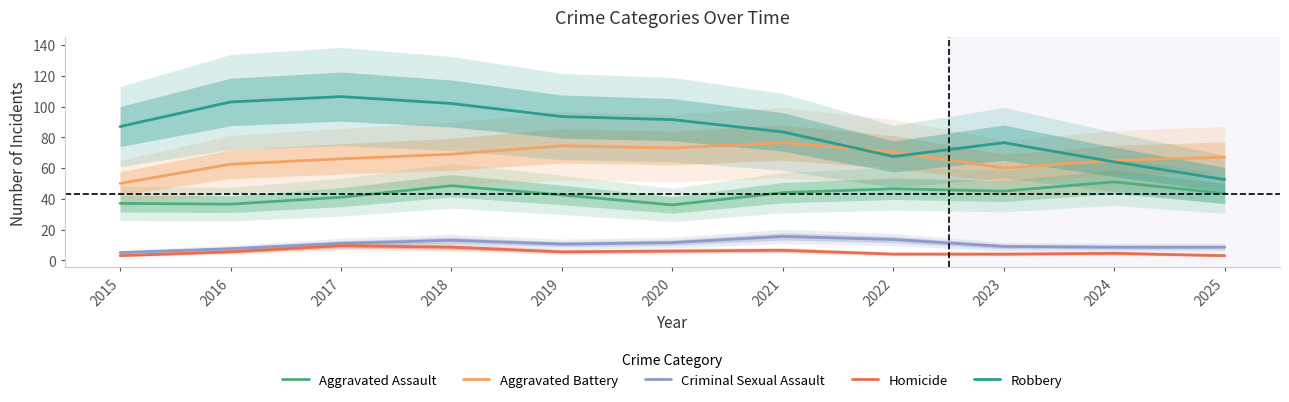

What is the sum of all Aggravated Battery values?

734.0